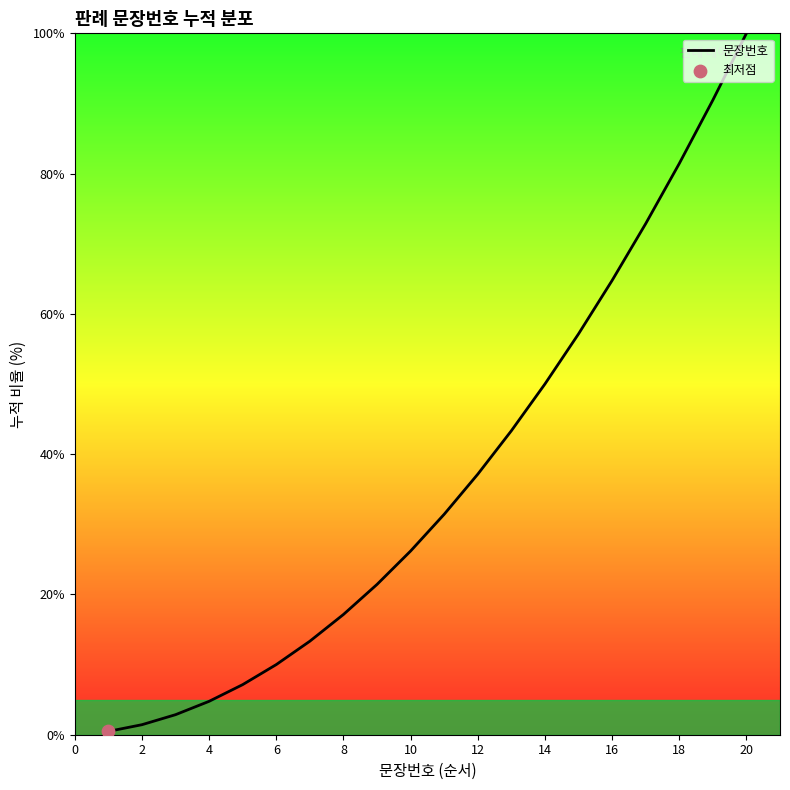

What is the maximum value shown in the chart?

100.0